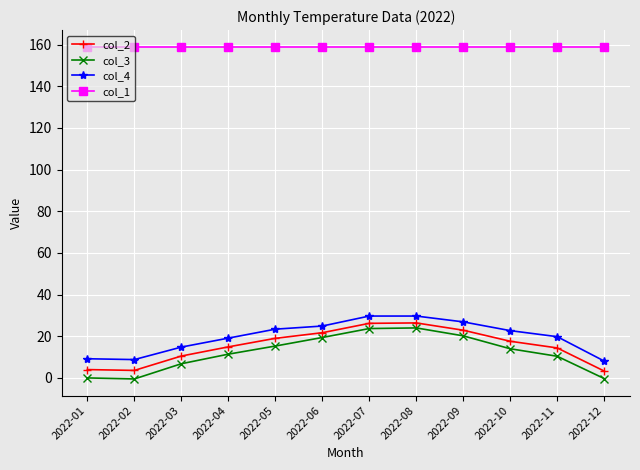

Is the value of col_1 at 2022-02 greater than the value of col_4 at 2022-07?

Yes